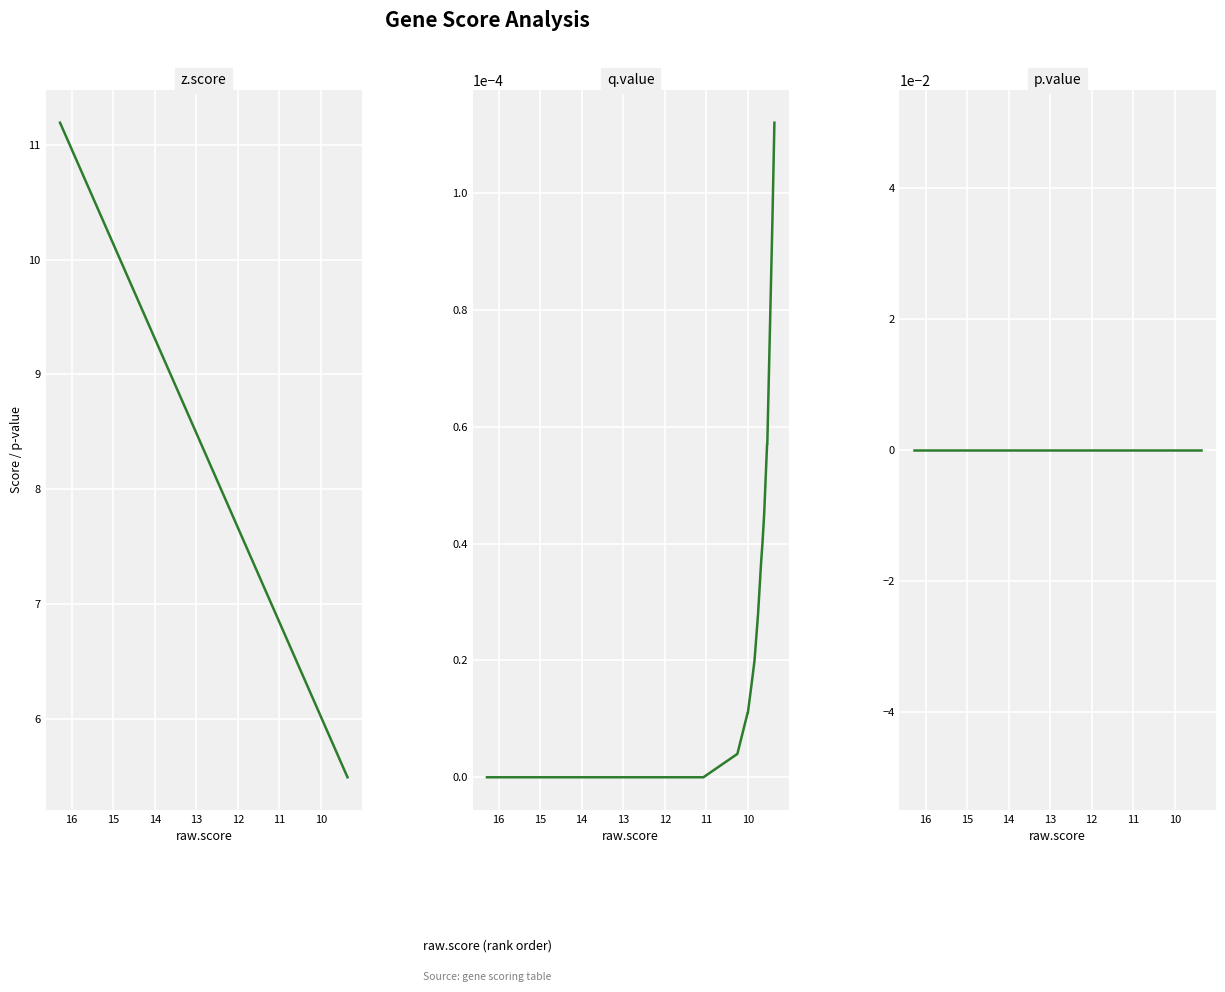

The value of q.value at 16 is 0.0. True or false?

True